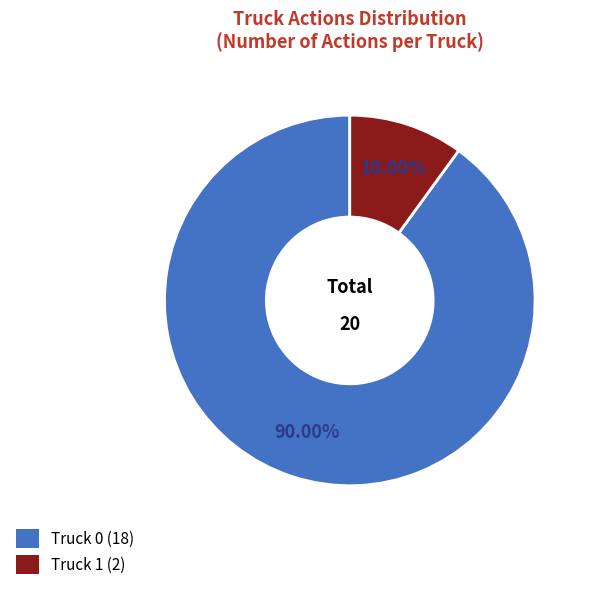

Is it true that Truck 1 is 17% of the pie?

False